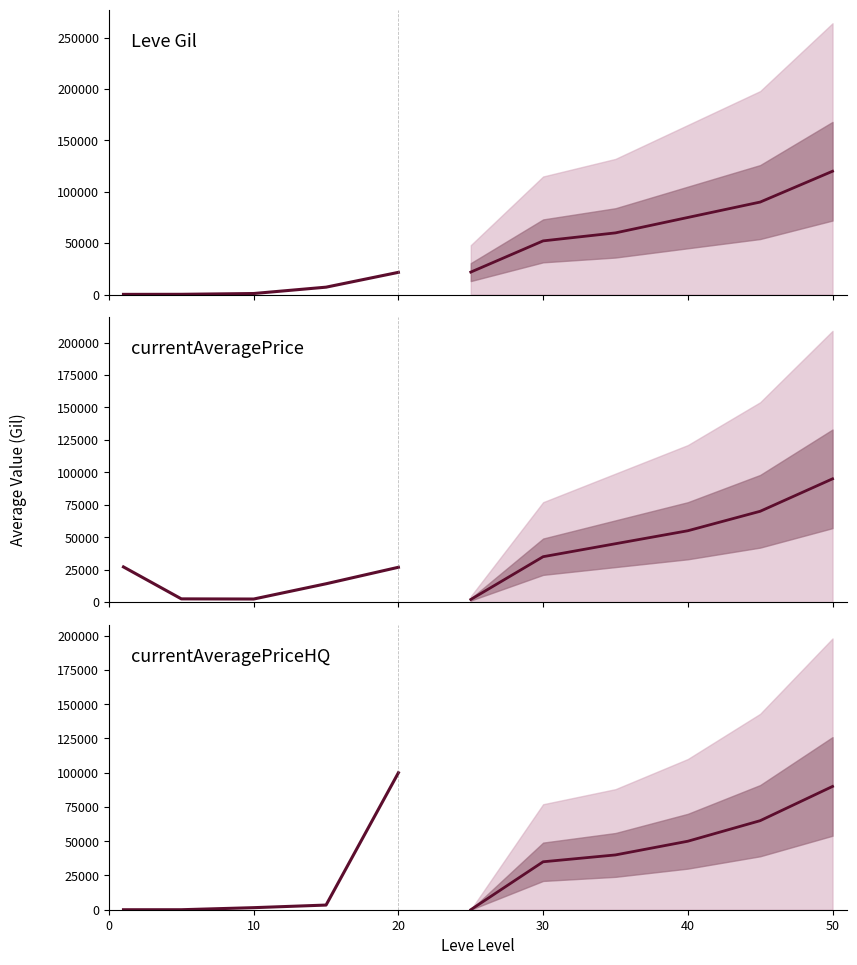

Where is the first local minimum for LevePriceHQ?

5